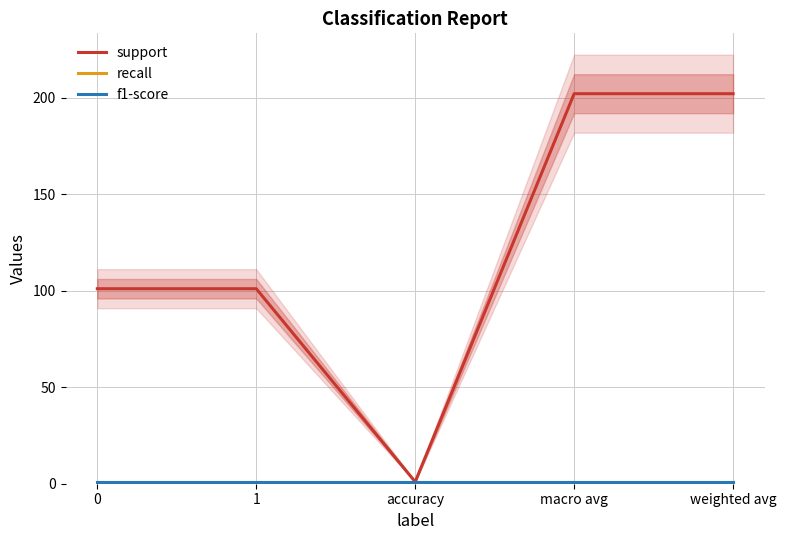

True or false: recall and support intersect in this chart.

False